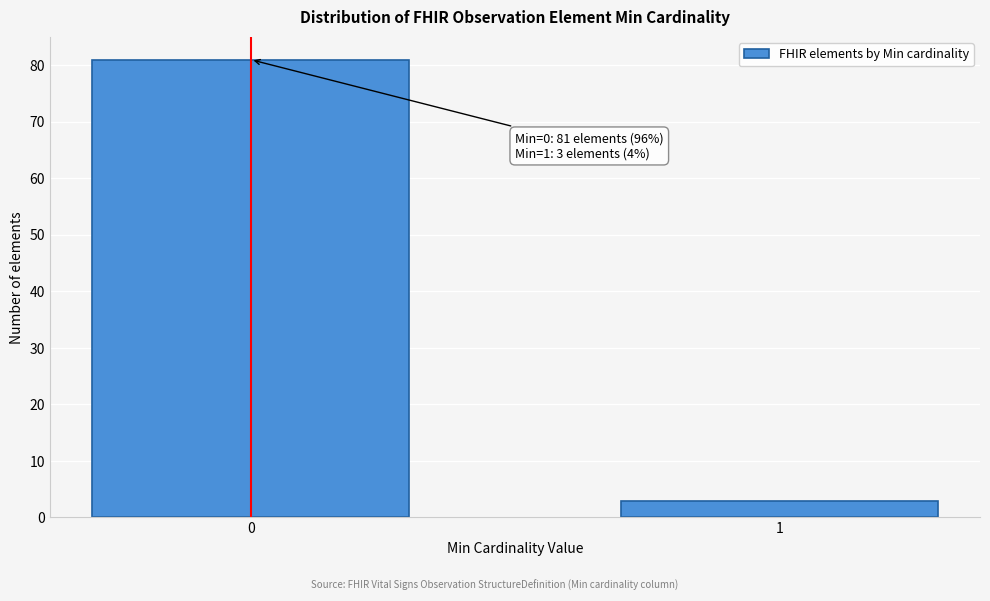

Reading right to left, what are all the values shown in this chart?

3	81